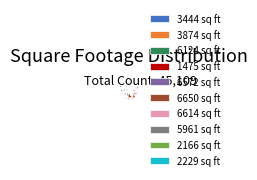

Between 6572 sq ft and 1475 sq ft, which is larger?

6572 sq ft